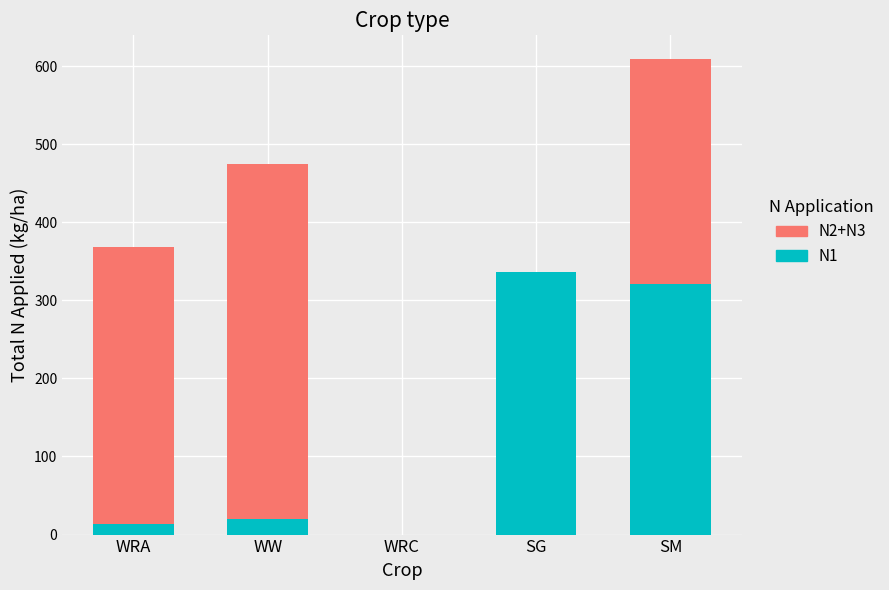

At which category is the sum across all series the highest?

SM